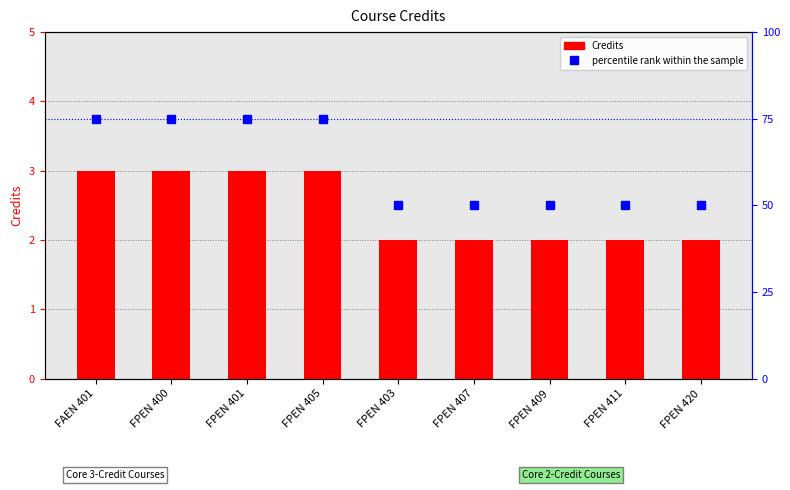

What is the difference between the maximum and minimum values in the percentile rank within the sample series?

25